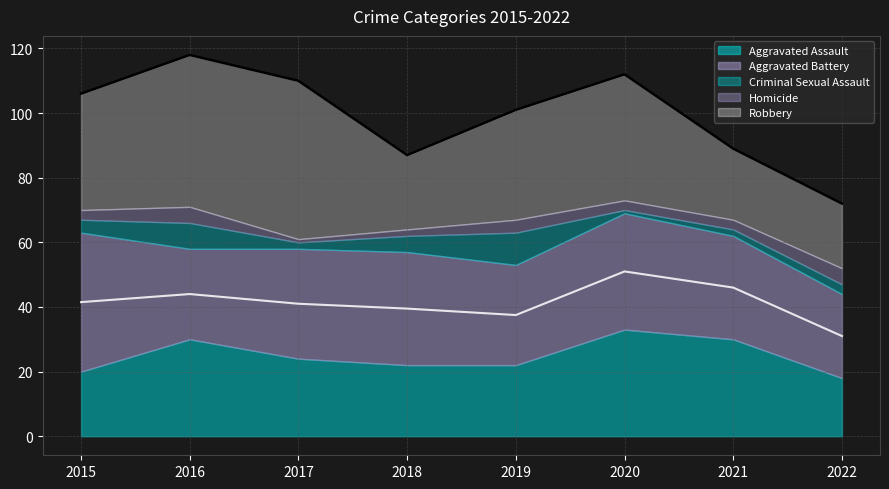

True or false: Robbery and Criminal Sexual Assault cross at least once.

False